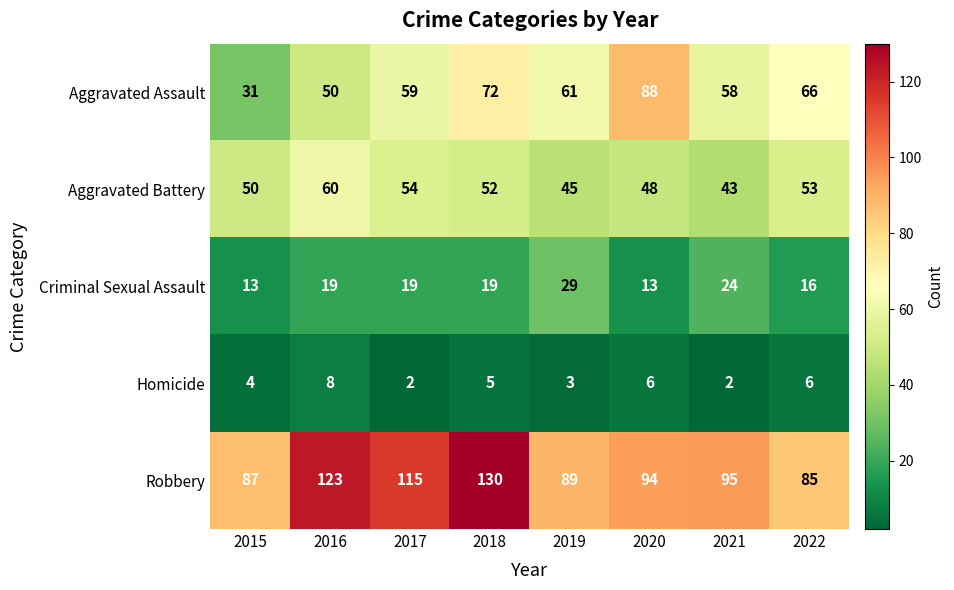

The Criminal Sexual Assault series shows 25 at 2022. True or false?

False